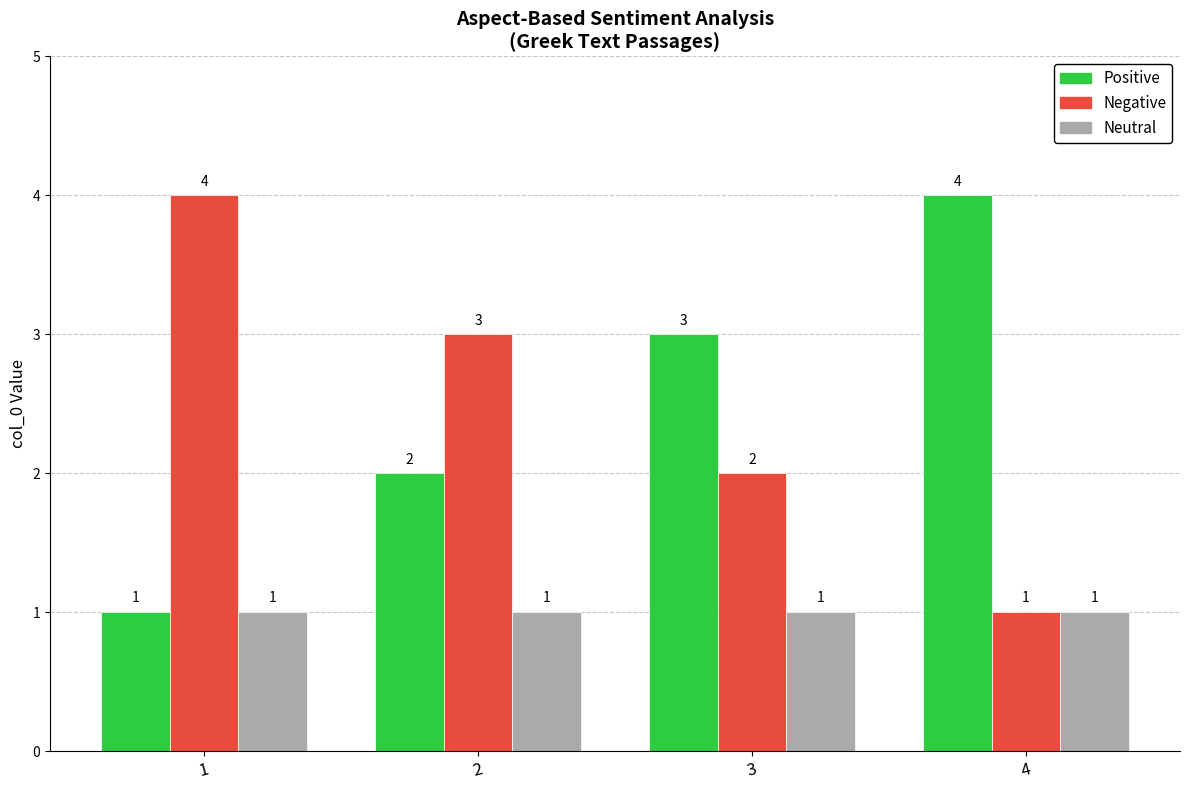

What is the minimum value shown in the chart?

1